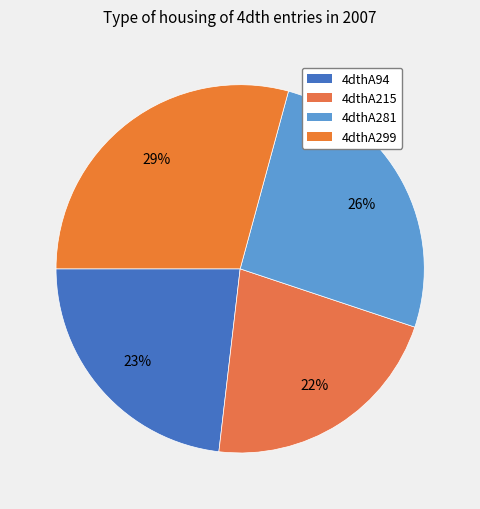

Is it true that 4dthA299 is 29% of the pie?

True